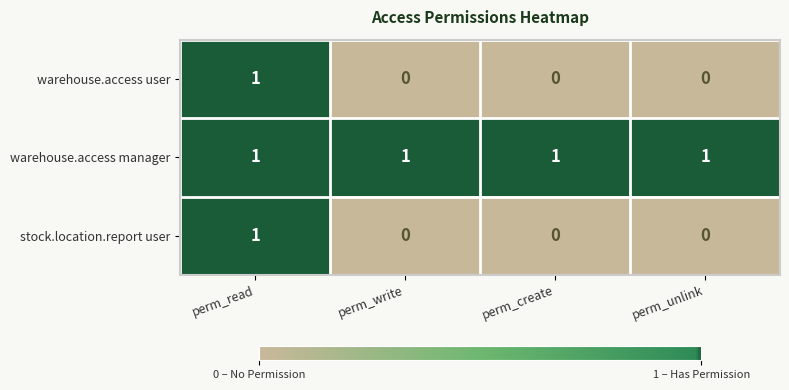

How many warehouse.access user values are between 0 and 1?

4